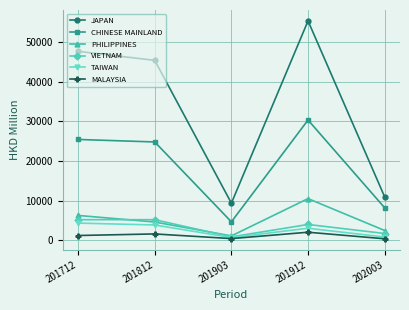

What is the lowest value of the MALAYSIA series?

368.2